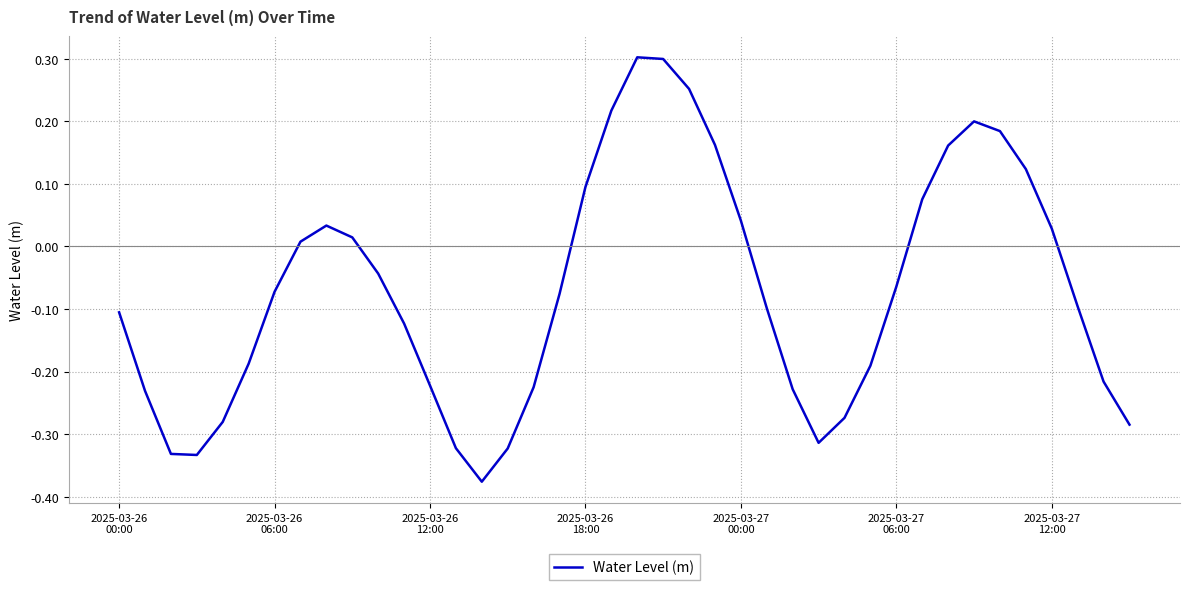

How many negative values are there?

24